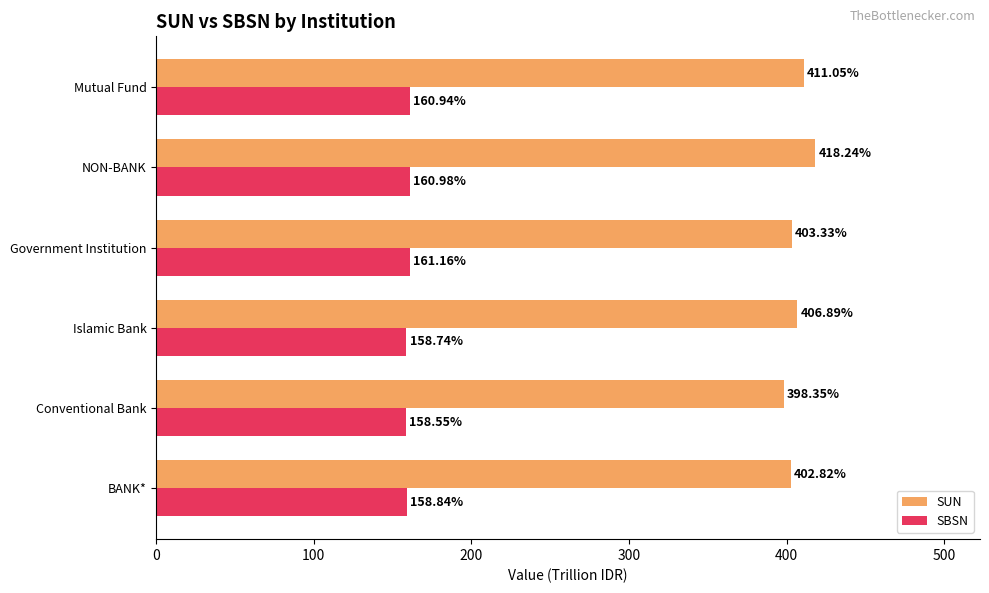

Which series changed the most between Conventional Bank and Government Institution?

SUN